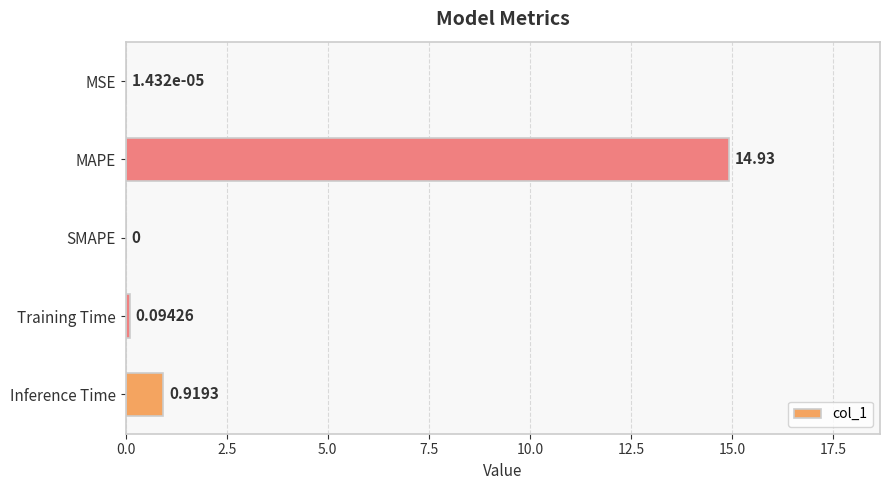

Which has a higher value, Training Time or MAPE?

MAPE